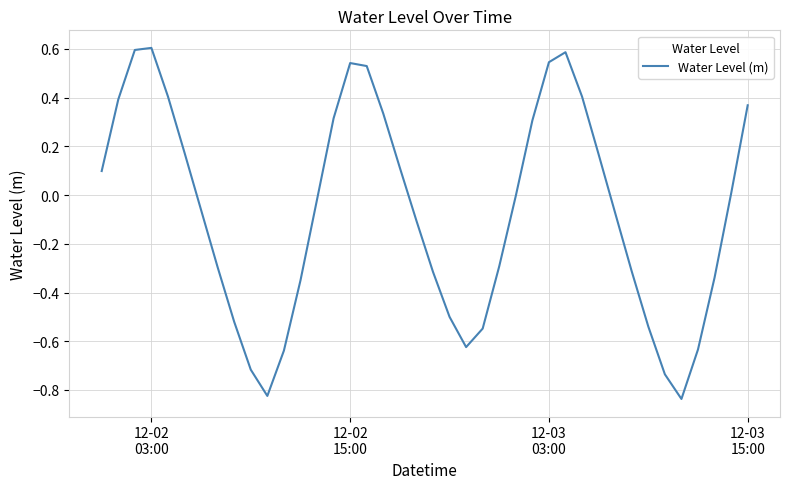

What is the greatest value displayed?

0.6